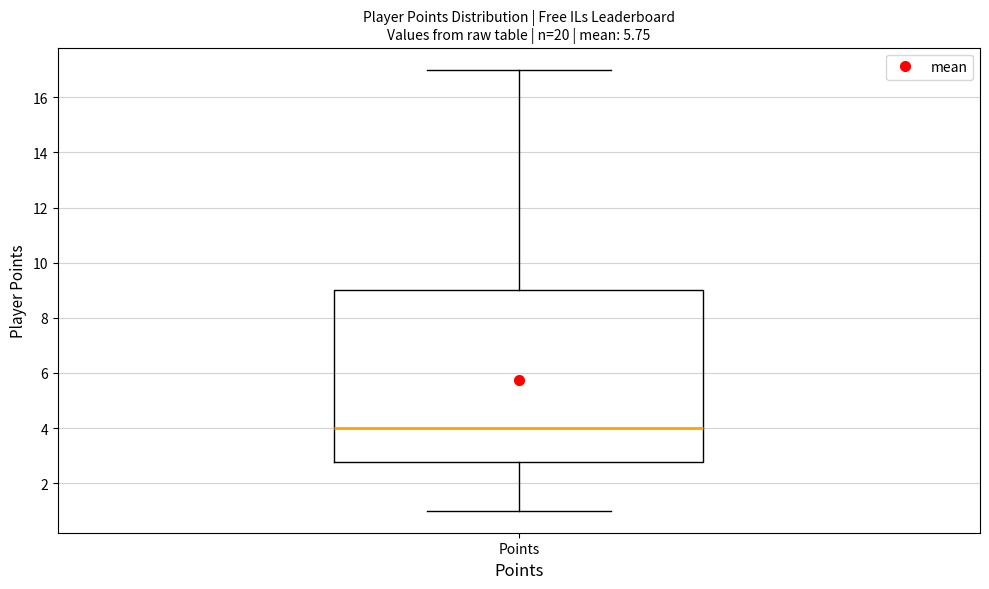

Transcribe this box plot: give where the median line is, the range the box spans, and where the two whiskers end, as read against the y-axis. The values are not printed on the chart, so give them approximately, as read against the axis.

median 4.0, box 2.8 to 9.0, whiskers 1.0 to 17.0